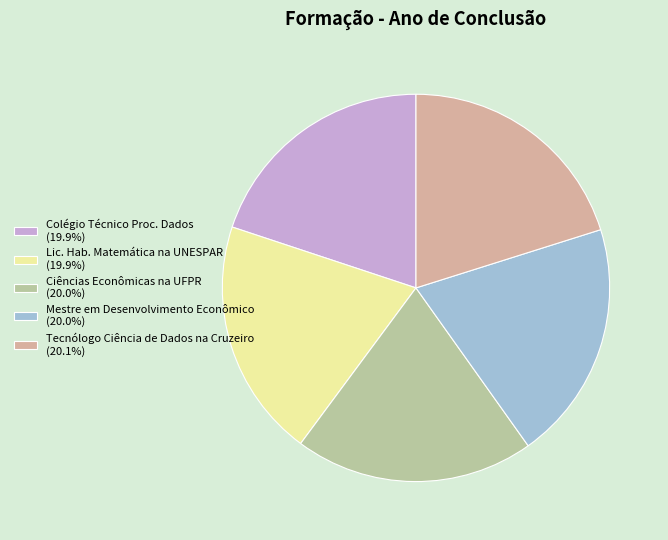

Do Tecnólogo Ciência de Dados na Cruzeiro (20.1%) and Lic. Hab. Matemática na UNESPAR (19.9%) together represent more than half of the pie?

No